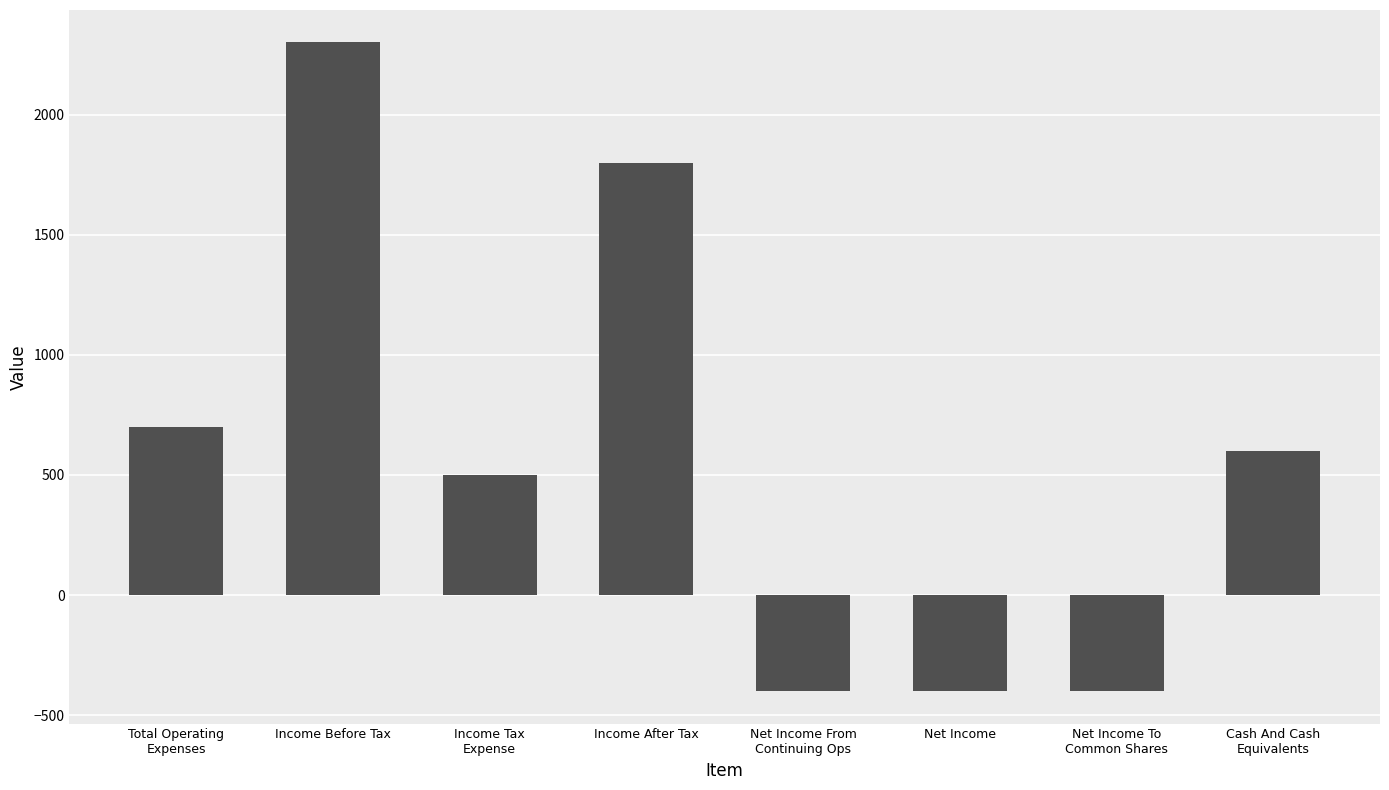

Reading right to left, what are all the values shown in this chart?

600	-400	-400	-400	1800	500	2300	700